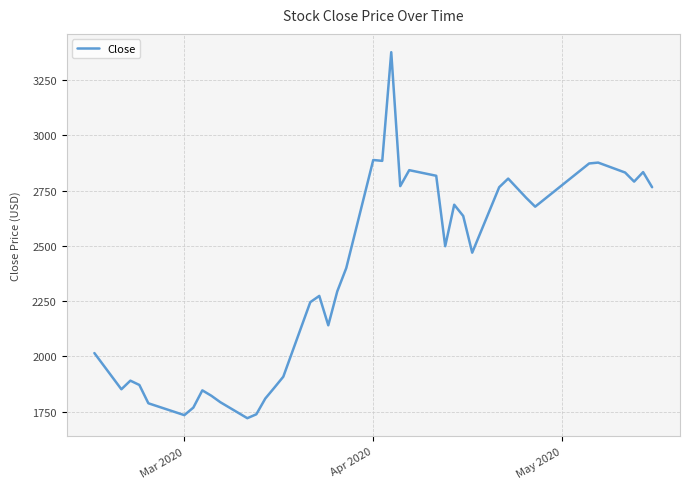

What is the maximum value shown in the chart?

3376.3